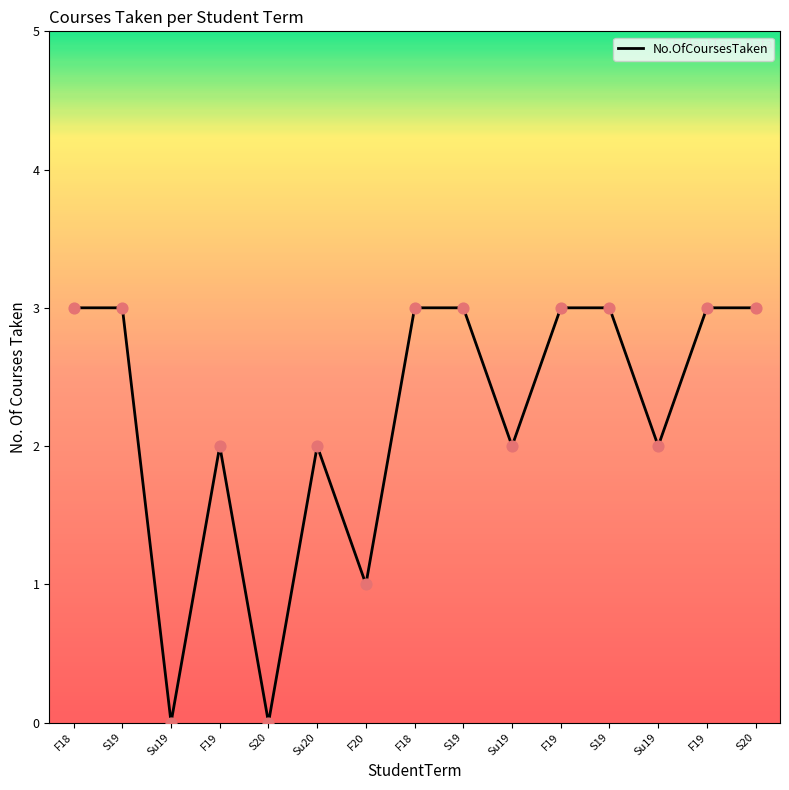

What is the change in value from S19 to F19?

-1